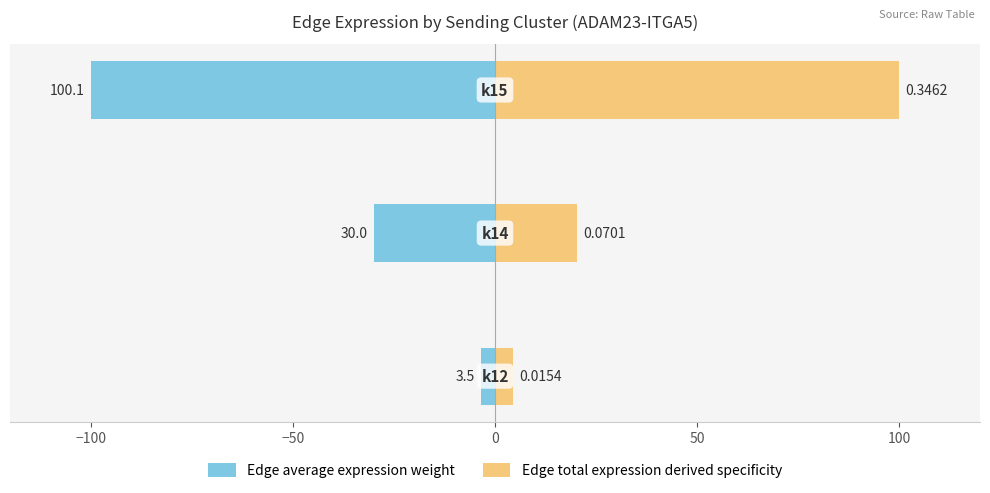

What is the difference between the maximum and second lowest values in the Edge total expression derived specificity series?

79.8